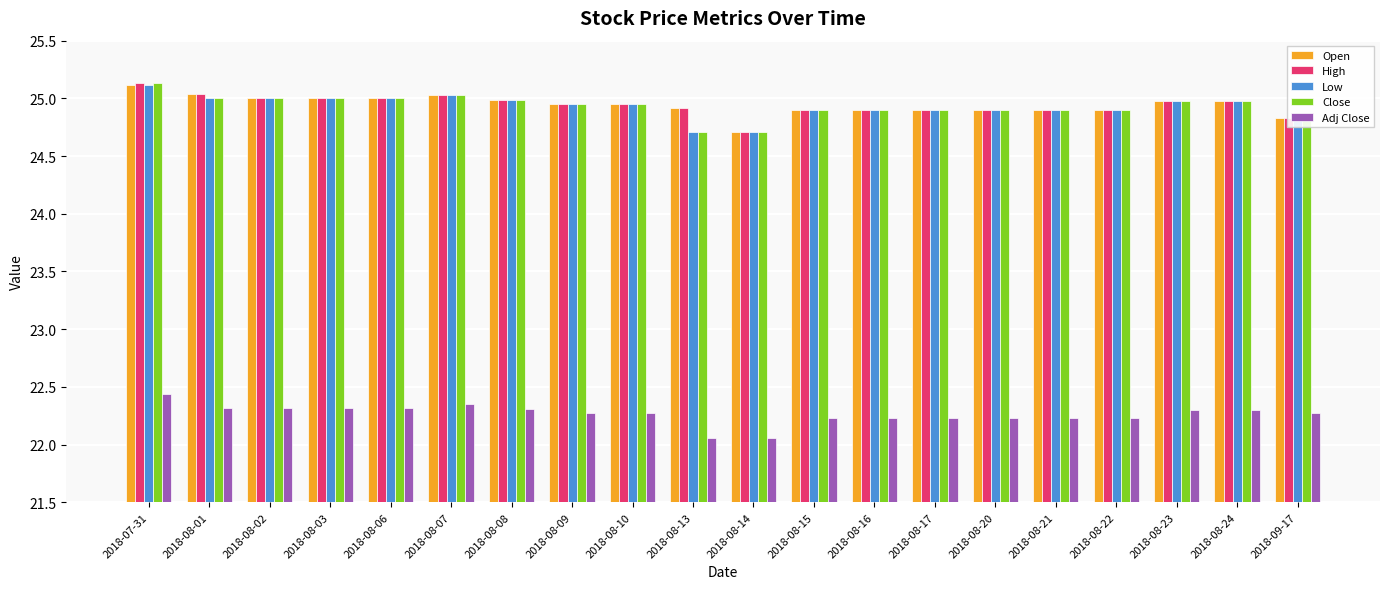

True or false: Close has a value of 24.9 at 2018-08-17.

True